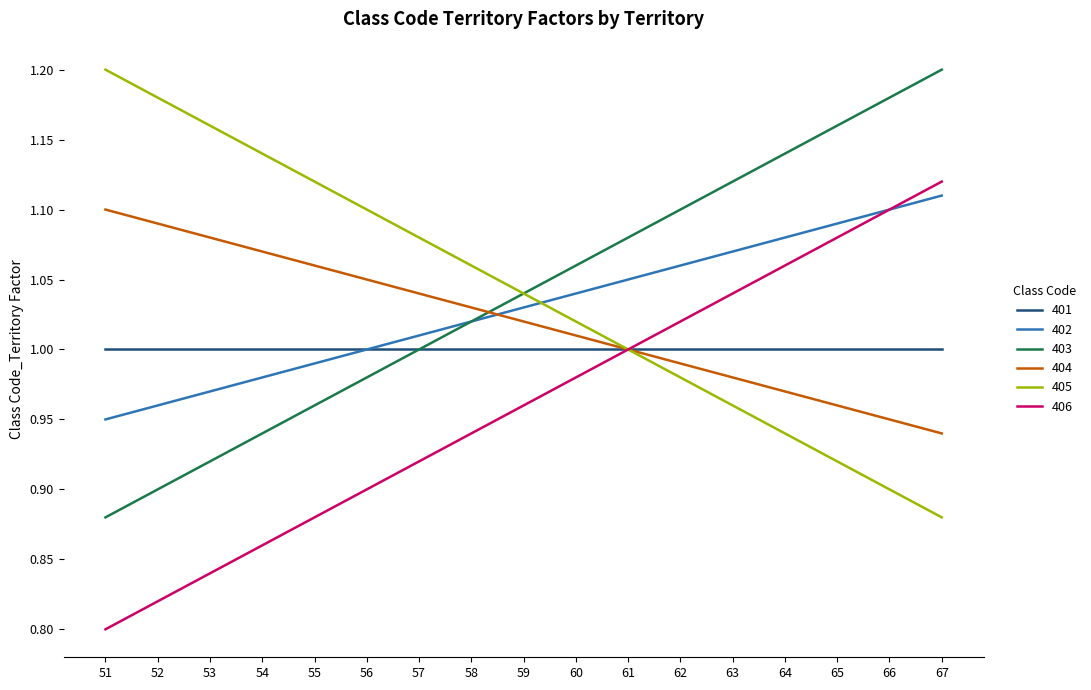

What is the spread (max minus min) of values at 66?

0.3